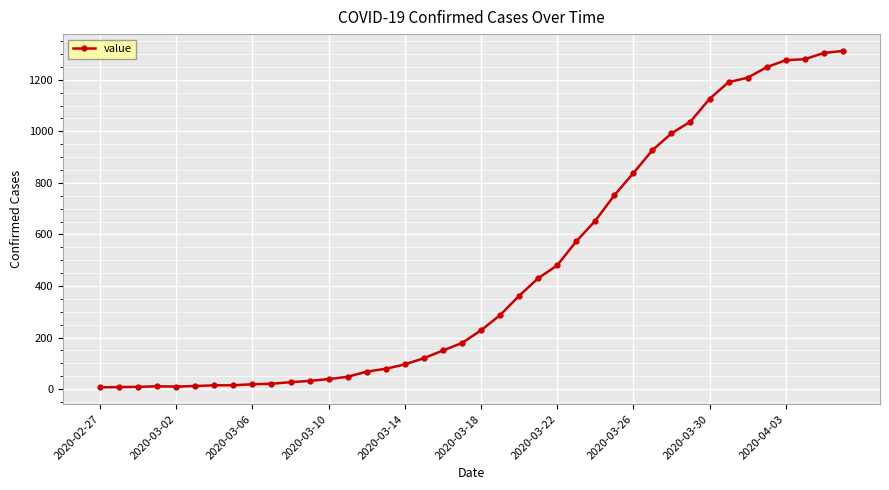

What is the difference between the second highest and minimum values?

1297